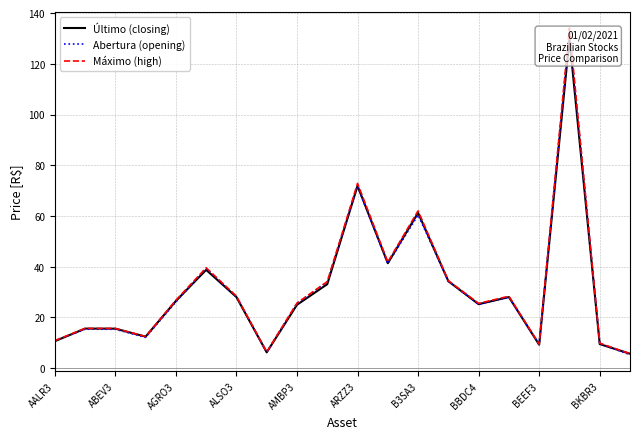

Is it true that Último (closing) equals 5.0 at AALR3?

False